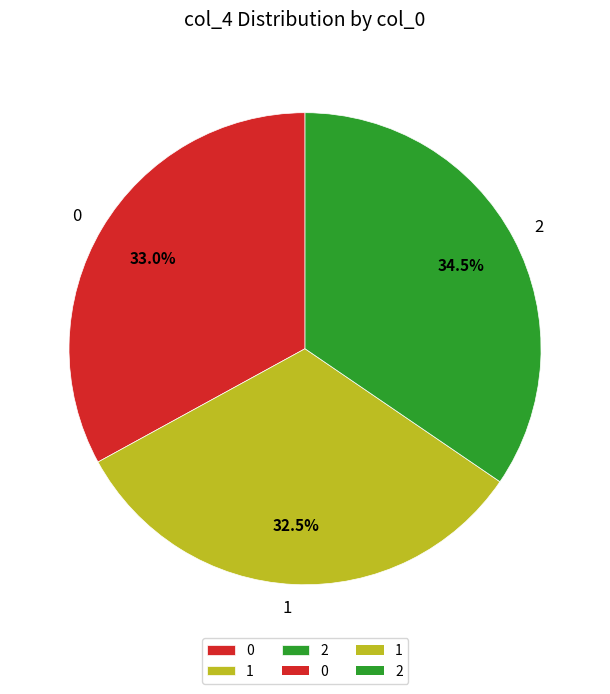

Does any single category account for the majority?

No